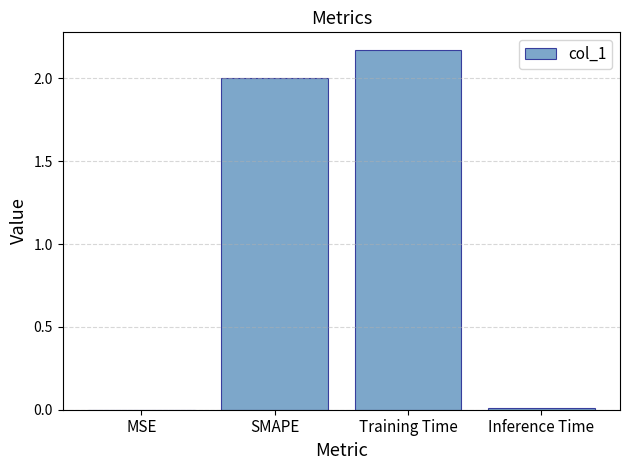

What is the average value?

1.0